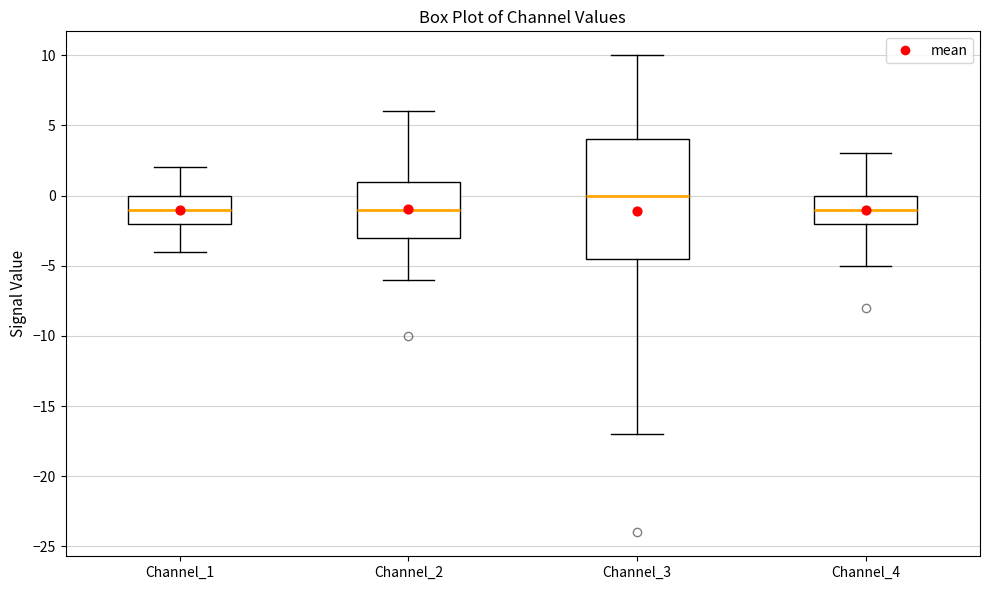

Where does the upper whisker of the box for Channel_4 end on the y-axis? The values are not printed on the chart, so give them approximately, as read against the axis.

3.0